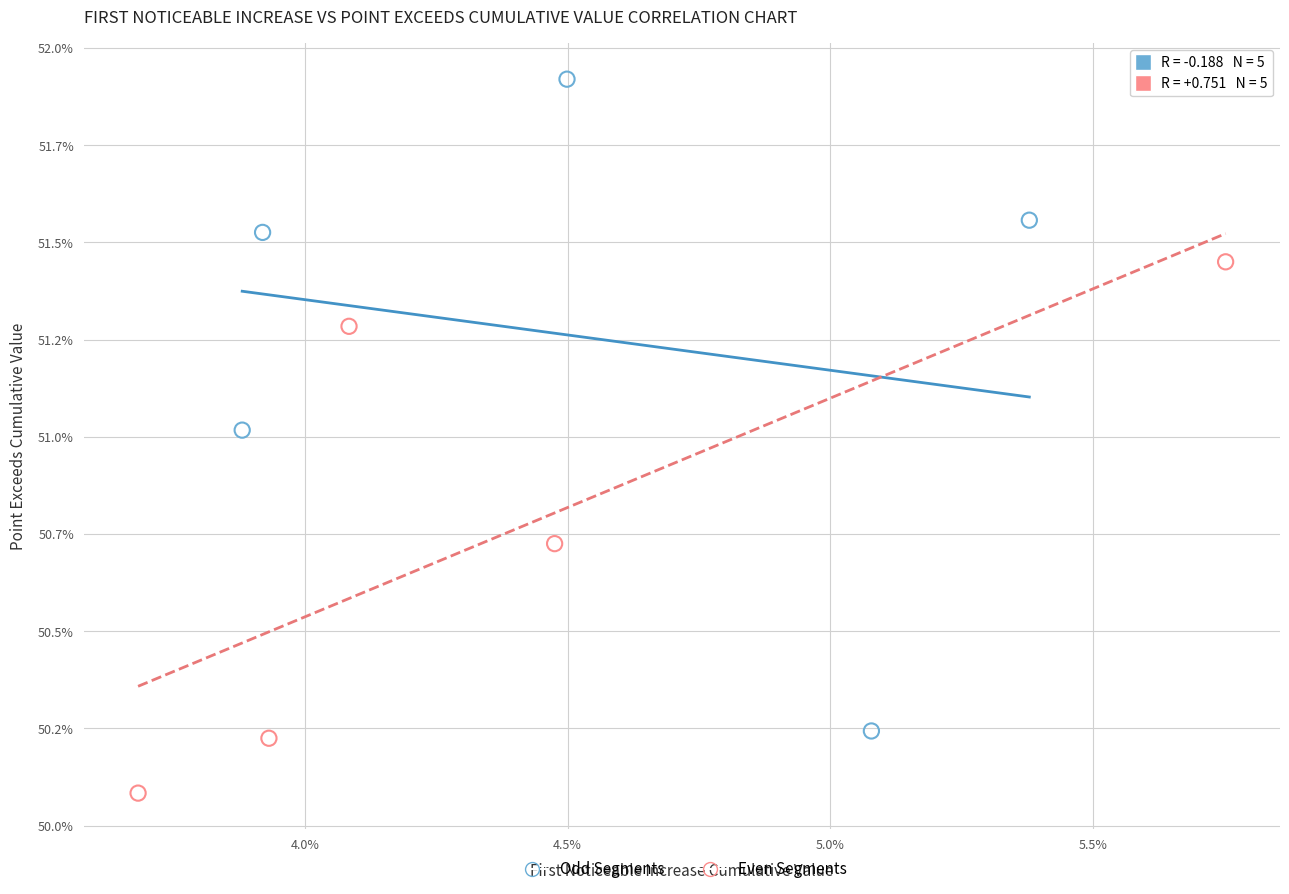

Which series has the largest Y range (max minus min)?

Odd Segments